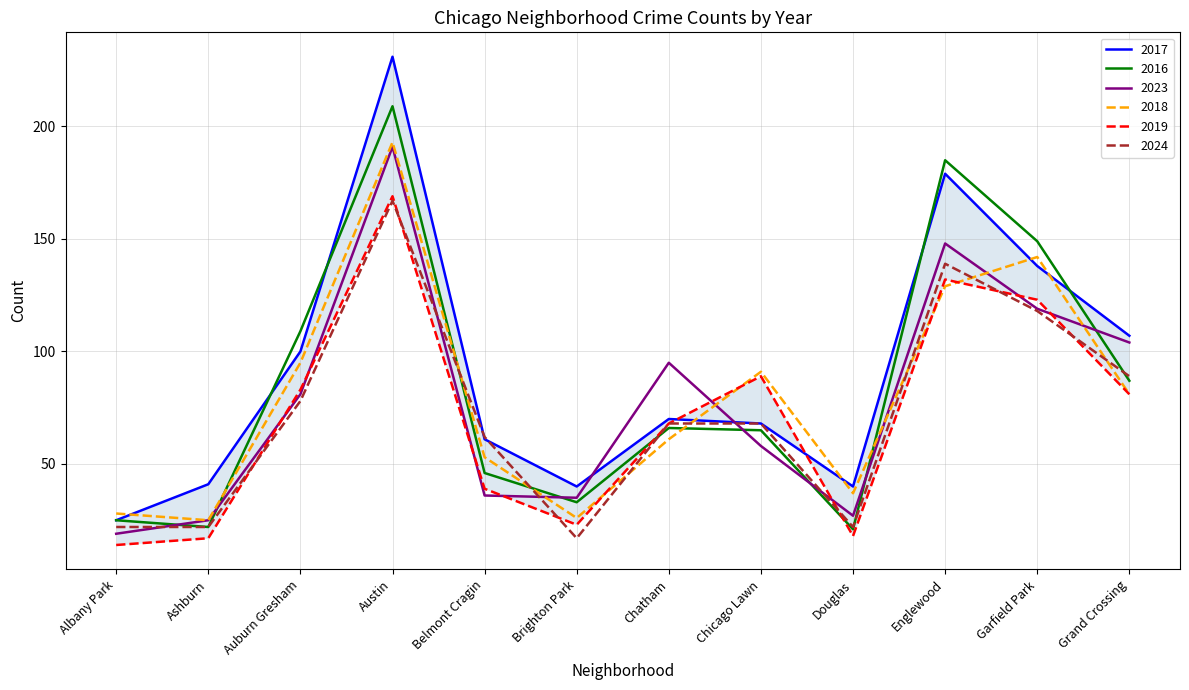

How many lines are shown in the chart?

6